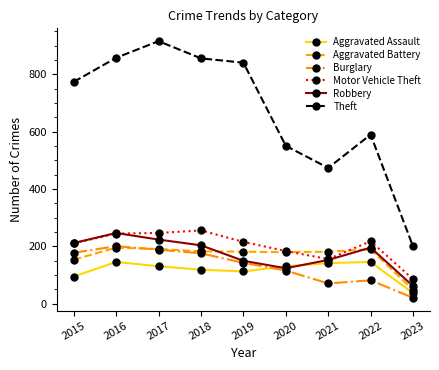

What is the value of the Aggravated Assault point at the 4th from the left?

119